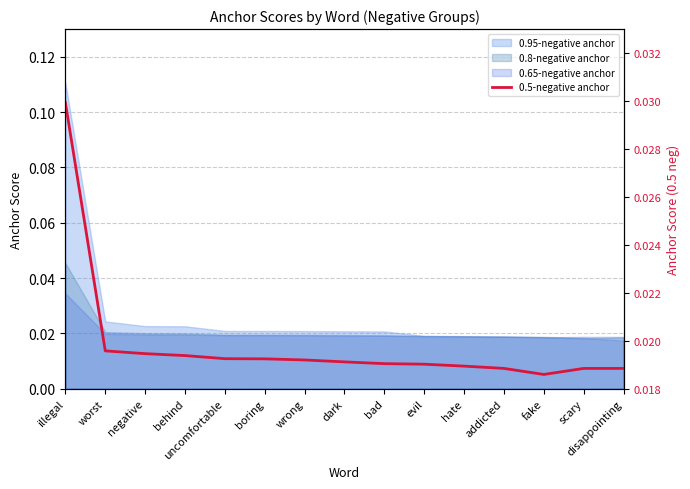

Which category has the lowest value across all series?

fake